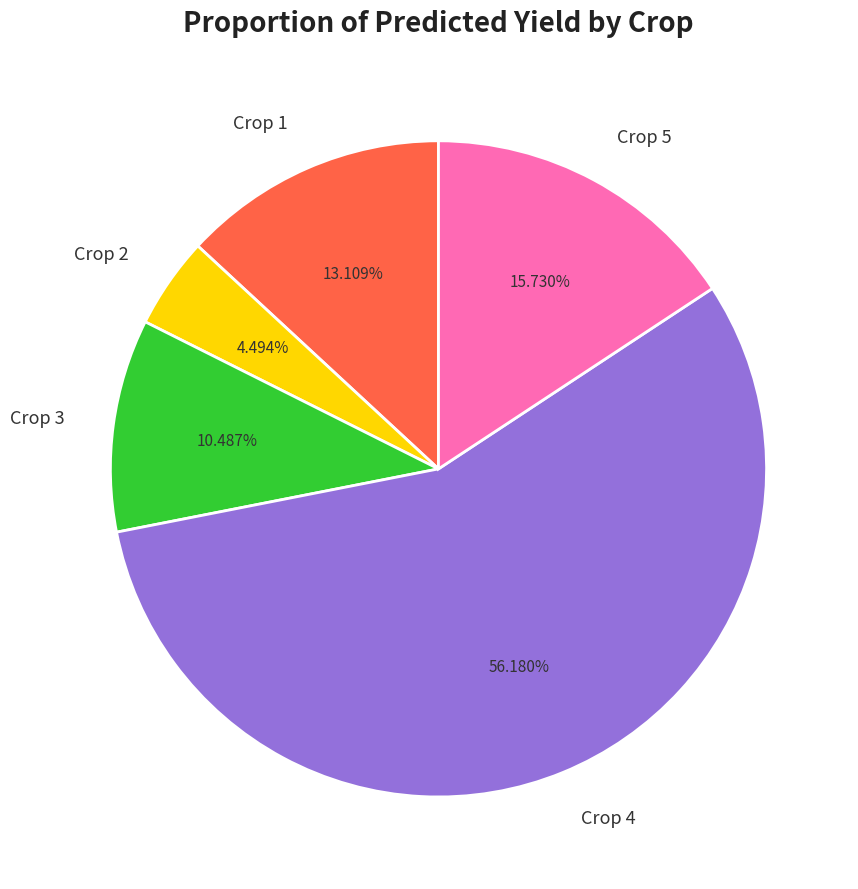

To the nearest percent, what percentage of the pie is Crop 4?

56%